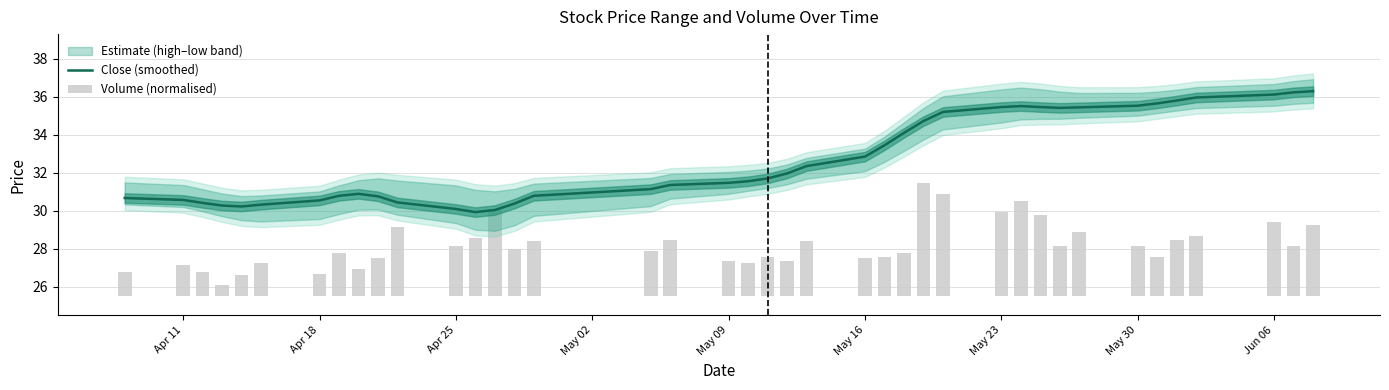

Reading left to right, list all the values displayed in this chart.

Close (smoothed): 30.7	30.6	30.4	30.3	30.2	30.3	30.5	30.8	30.9	30.8	30.4	30.1	29.9	30.0	30.4	30.8	31.1	31.4	31.5	31.6	31.7	32.0	32.3	32.8	33.4	34.1	34.7	35.2	35.5	35.5	35.5	35.4	35.4	35.5	35.7	35.8	36.0	36.1	36.2	36.3
Volume (normalised): 1.3	1.7	1.3	0.6	1.1	1.8	1.2	2.3	1.4	2.0	3.6	2.6	3.1	4.6	2.5	2.9	2.4	3.0	1.9	1.8	2.1	1.9	2.9	2.0	2.1	2.3	5.9	5.4	4.4	5.0	4.3	2.7	3.4	2.6	2.1	2.9	3.2	3.9	2.6	3.7